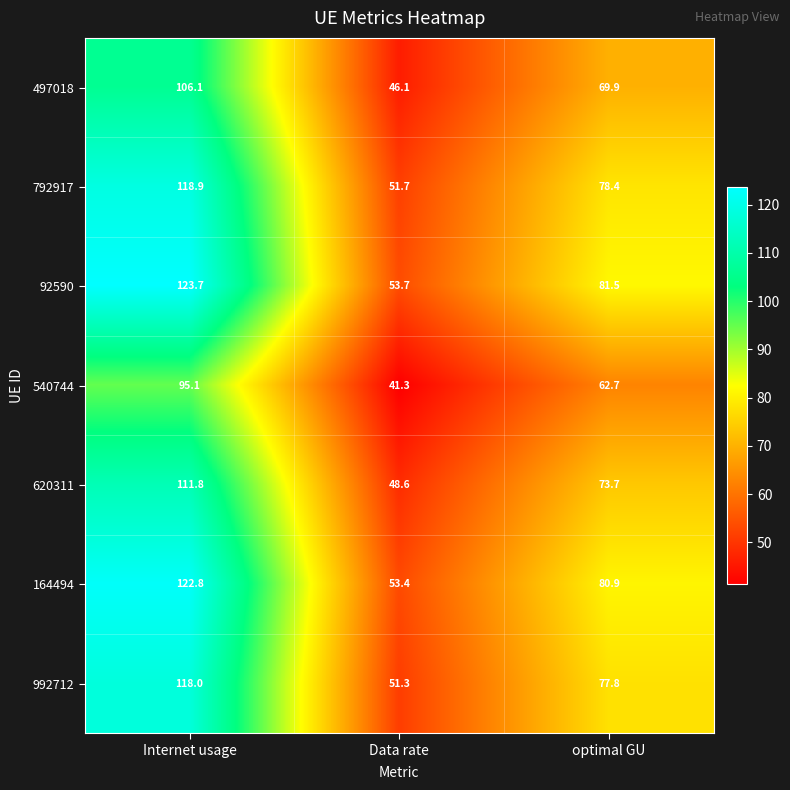

True or false: 792917 has a value of 15.5 at Data rate.

False